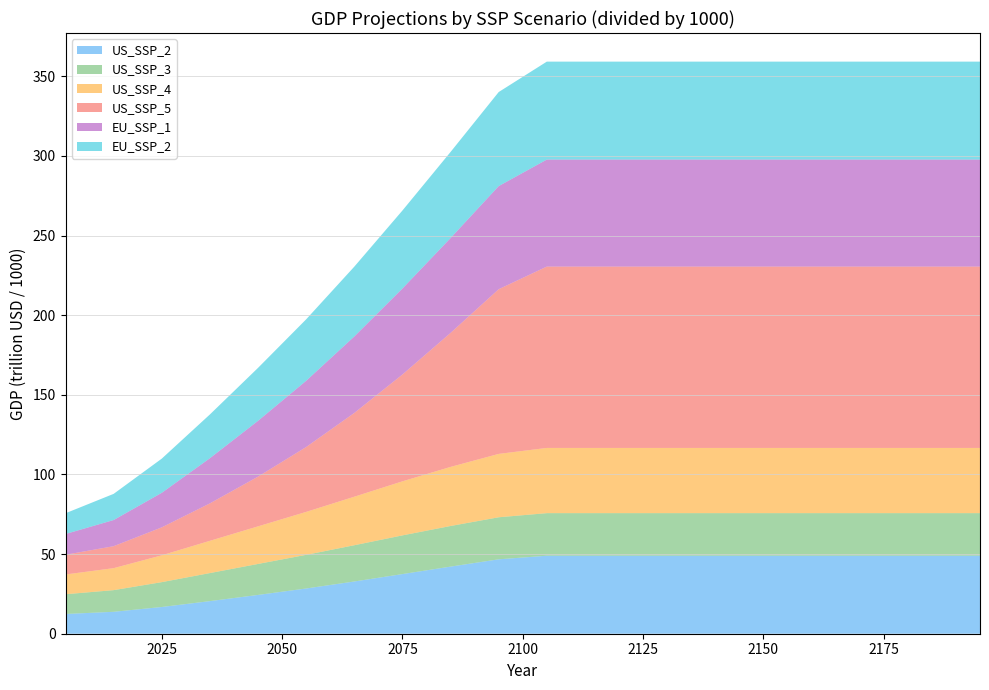

Reading left to right, list all the values displayed in this chart.

US_SSP_2: 12.4	13.8	16.8	20.5	24.4	28.4	32.8	37.5	42.1	46.7	49.0	49.0	49.0	49.0	49.0	49.0	49.0	49.0	49.0	49.0
US_SSP_3: 12.4	13.6	15.6	17.6	19.5	21.1	22.8	24.3	25.5	26.4	26.7	26.7	26.7	26.7	26.7	26.7	26.7	26.7	26.7	26.7
US_SSP_4: 12.4	13.8	16.8	20.2	23.6	27.0	30.5	33.9	37.1	39.8	40.9	40.9	40.9	40.9	40.9	40.9	40.9	40.9	40.9	40.9
US_SSP_5: 12.4	13.8	17.6	23.5	31.2	40.8	52.6	67.1	84.2	103.4	113.9	113.9	113.9	113.9	113.9	113.9	113.9	113.9	113.9	113.9
EU_SSP_1: 13.0	16.4	21.7	28.4	35.1	41.6	48.0	54.0	59.6	64.7	67.2	67.2	67.2	67.2	67.2	67.2	67.2	67.2	67.2	67.2
EU_SSP_2: 13.0	16.4	21.5	27.5	33.3	38.6	43.9	49.0	54.1	59.1	61.5	61.5	61.5	61.5	61.5	61.5	61.5	61.5	61.5	61.5